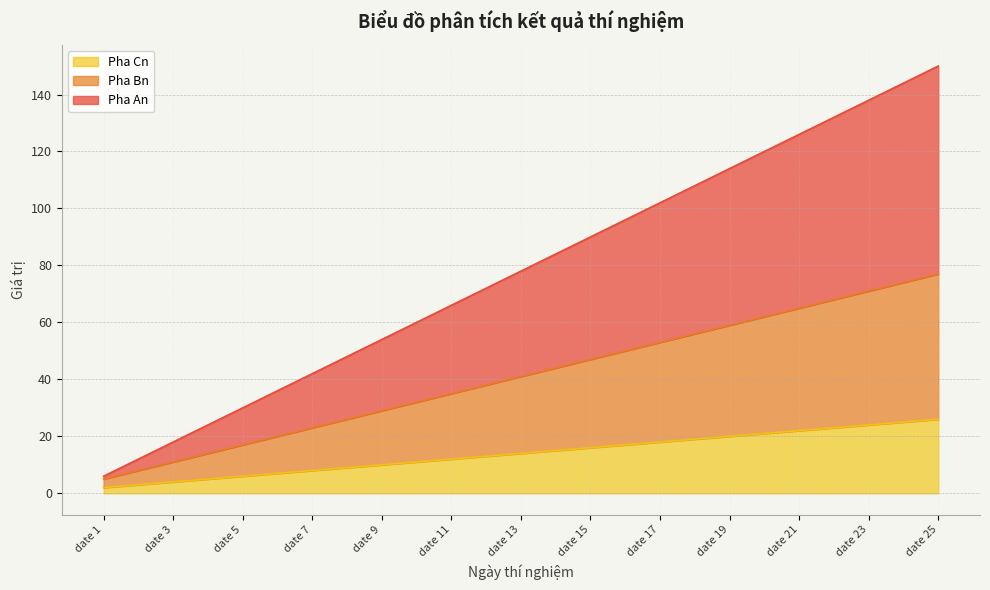

What is the highest value of the Pha Cn series?

26